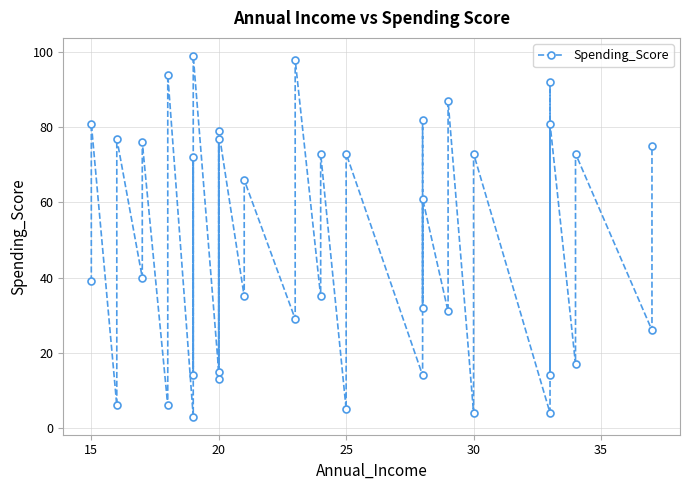

Where is the first local maximum?

15